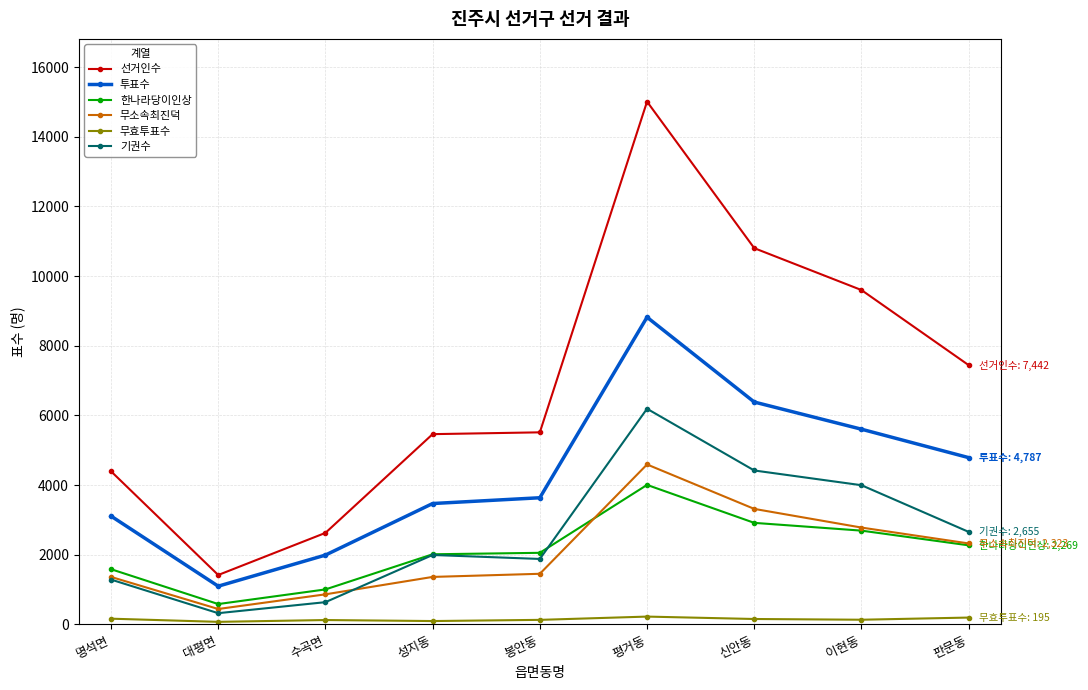

Which series has the largest total across all categories?

선거인수